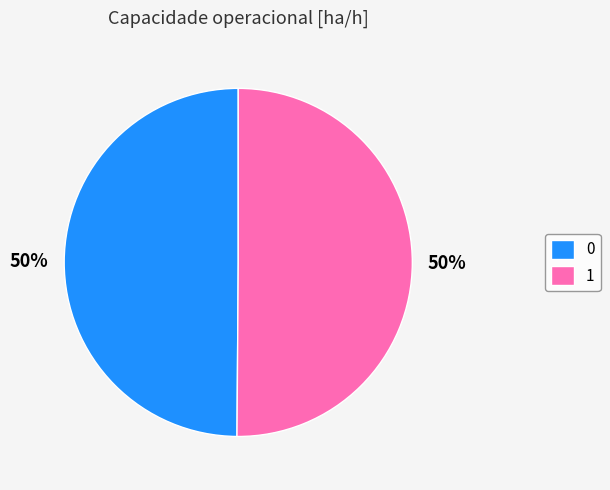

What is the ratio of the value at 1 to the value at 0?

1.0